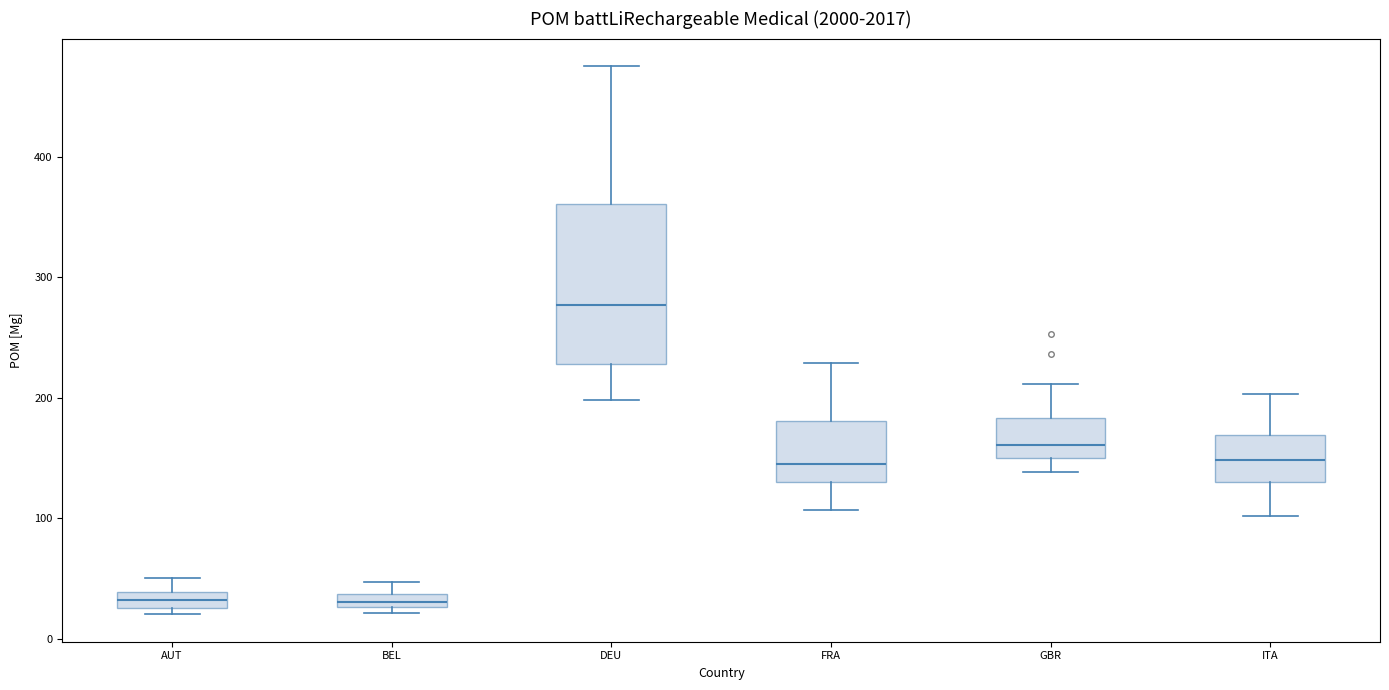

Where is the upper edge of the box for ITA on the y-axis? The values are not printed on the chart, so give them approximately, as read against the axis.

170